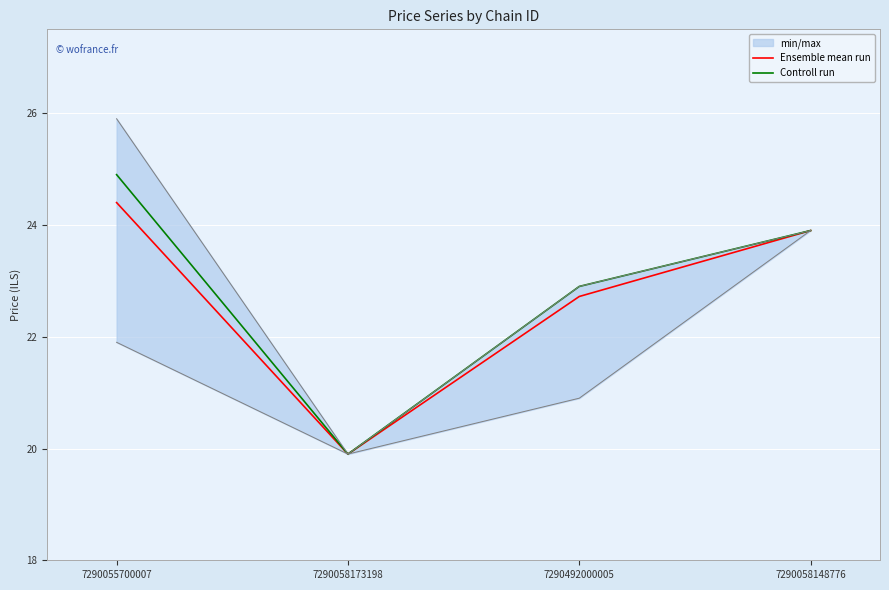

How many lines are shown in the chart?

2